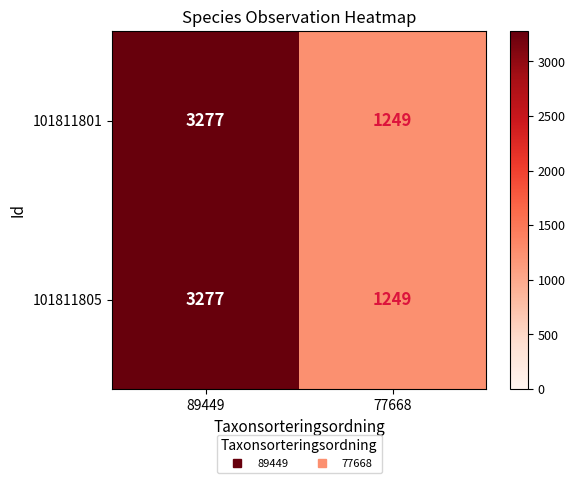

What is the total value across all series at 77668?

2498